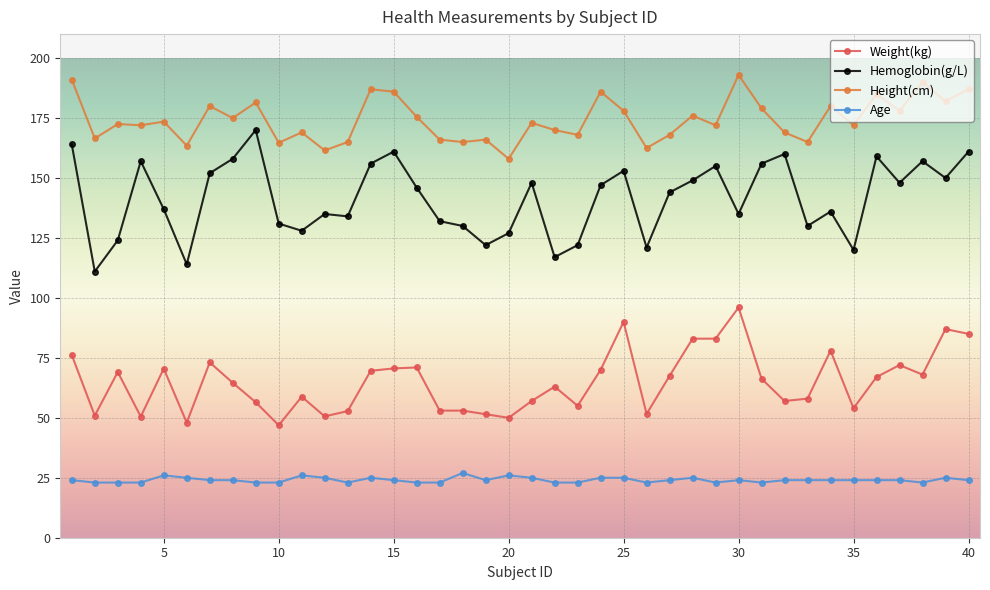

What is the difference between the maximum and minimum values in the Hemoglobin(g/L) series?

59.0